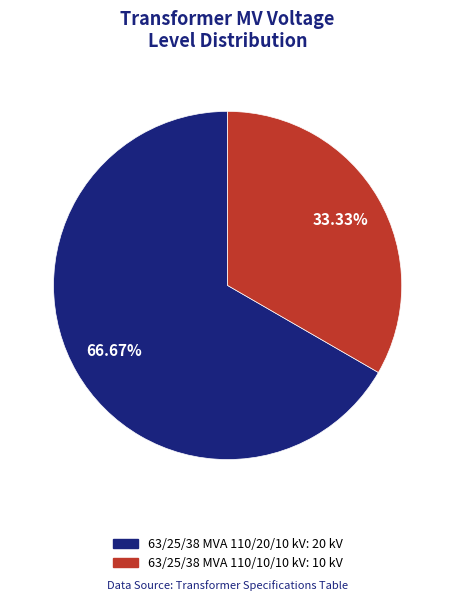

Is the sum of 63/25/38 MVA 110/20/10 kV and 63/25/38 MVA 110/10/10 kV greater than half?

Yes